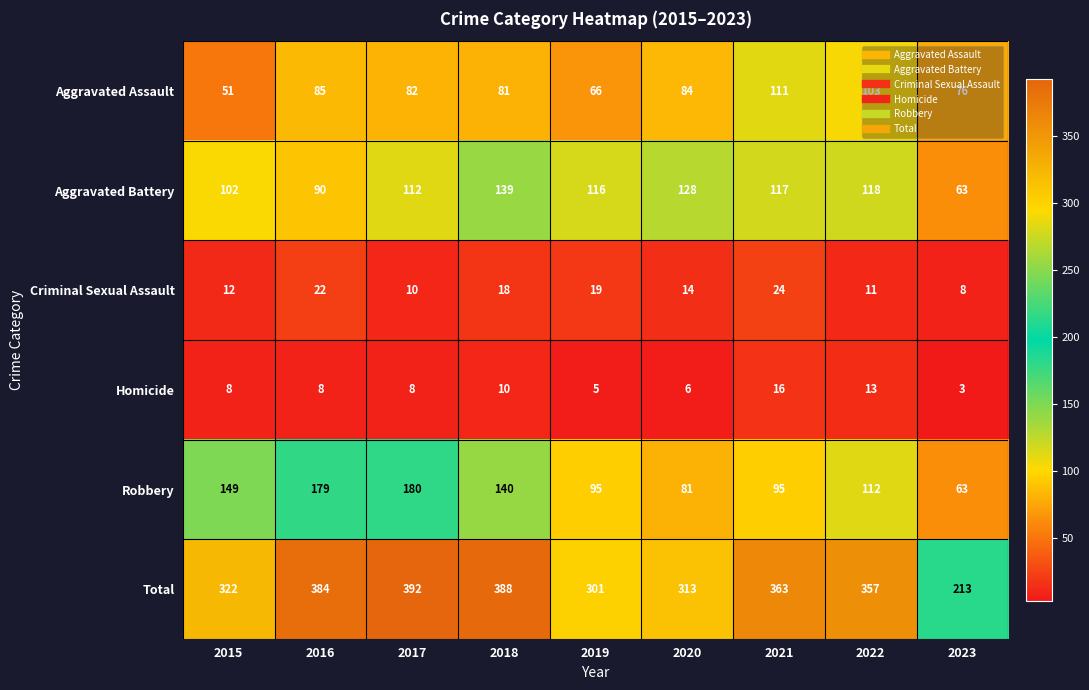

Read the Homicide value at 2016, to the nearest 5.

10